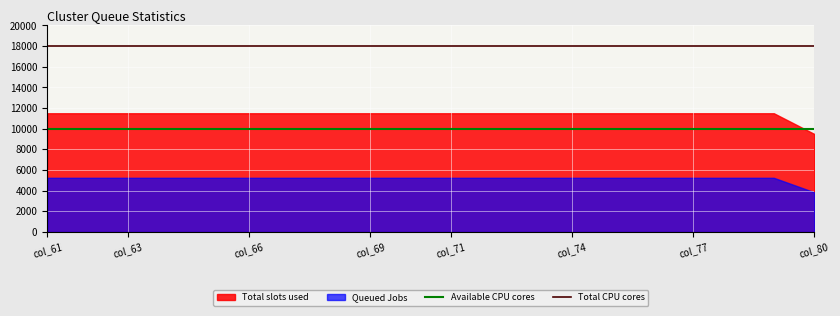

What is the lowest value of the Available CPU cores series?

10000